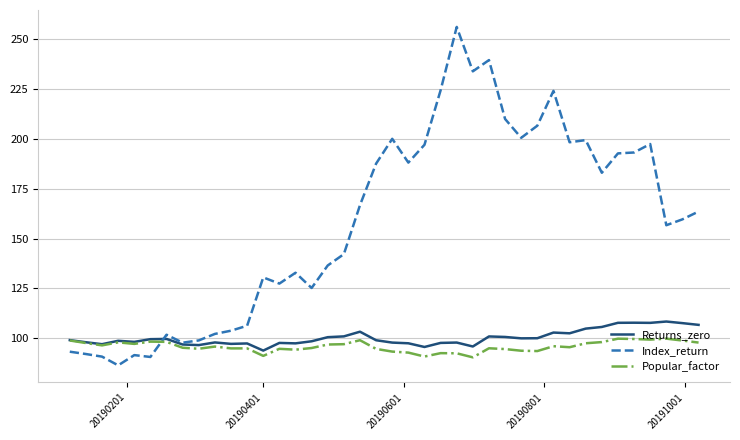

How many times do Popular_factor and Index_return cross each other?

1